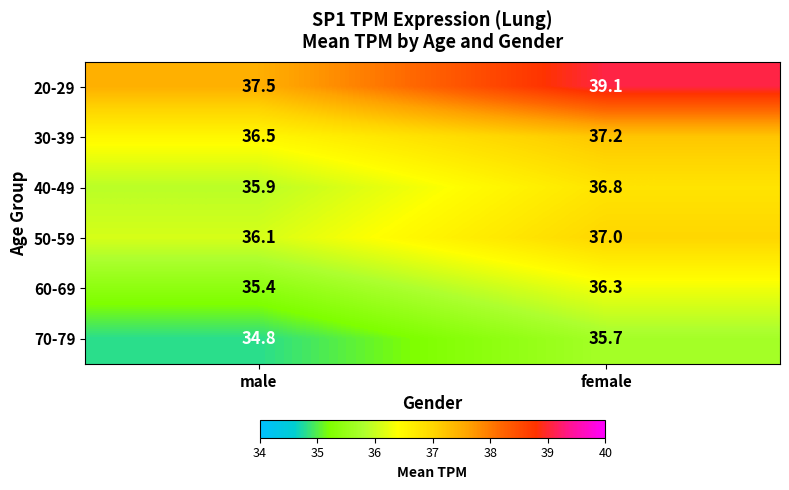

At which label is 70-79 closest to 35?

male